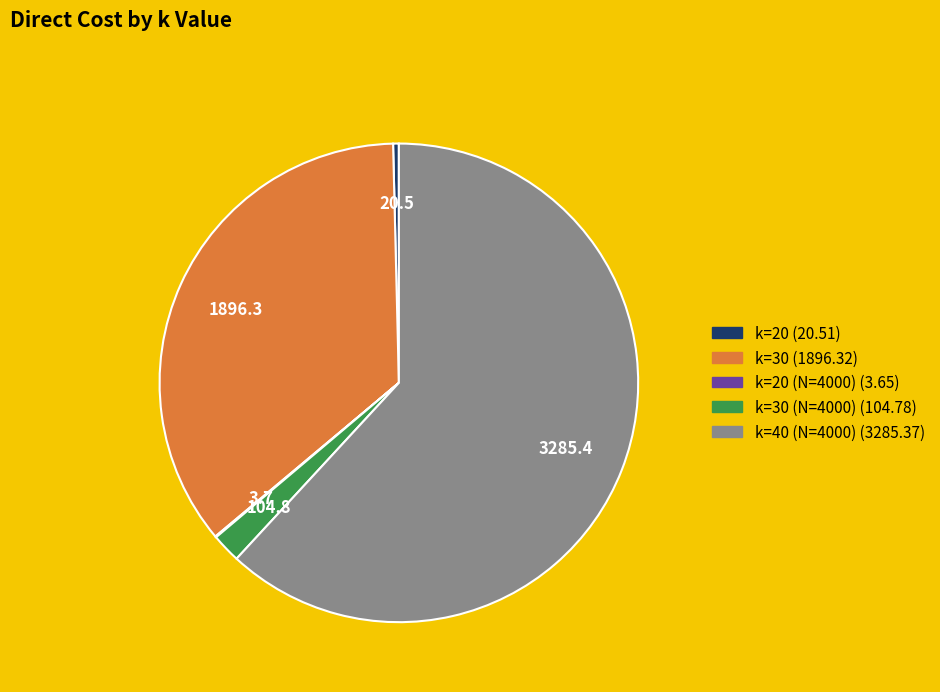

Is there a majority slice in this chart?

Yes